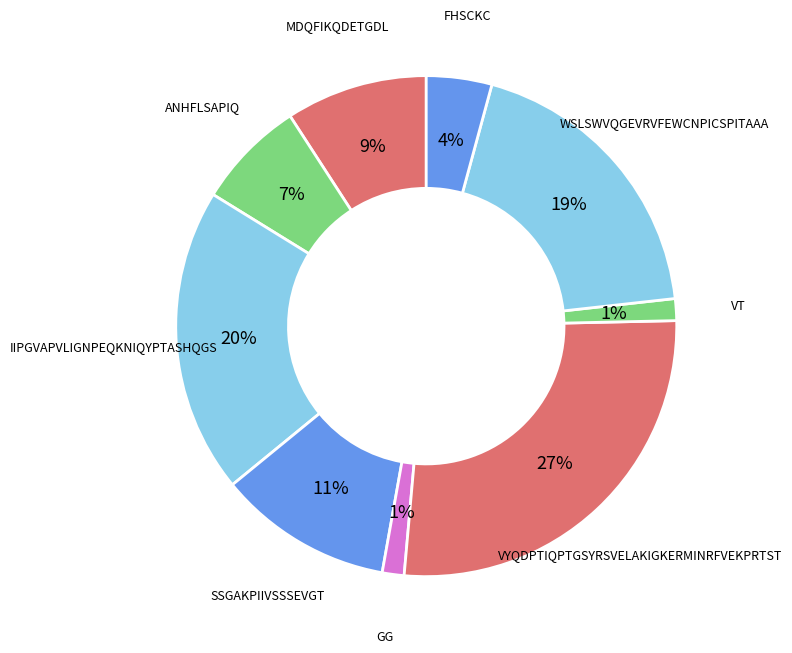

How many slices are in this pie chart?

9